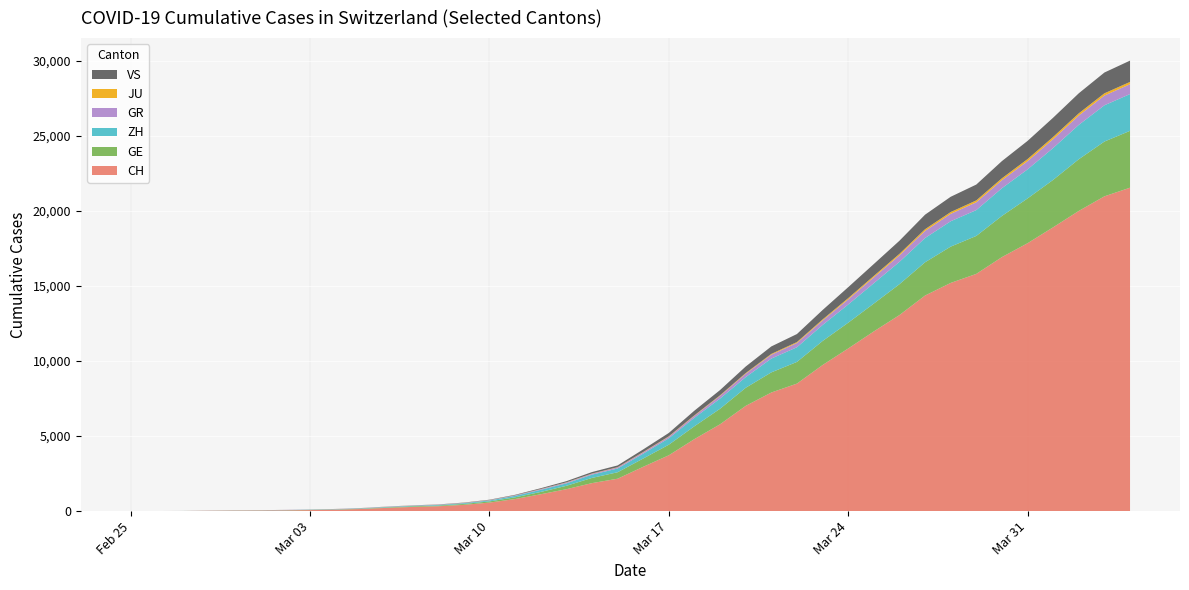

Reading right to left, list all the values displayed in this chart.

CH: 21554	20978	20005	18915	17852	16928	15809	15207	14367	13064	11975	10838	9735	8498	7904	7014	5788	4801	3722	2954	2160	1866	1461	1124	806	569	419	327	280	219	142	97	69	50	36	30	20	8	4	0
GE: 3788	3650	3445	3160	2984	2743	2530	2419	2215	2057	1856	1717	1600	1445	1342	1204	1035	857	705	551	430	347	225	154	113	79	60	45	43	30	20	16	14	11	10	9	5	1	1	0
ZH: 2450	2417	2289	2125	1936	1848	1722	1690	1616	1489	1357	1213	1067	978	919	711	679	568	429	326	250	218	163	140	101	62	49	40	34	29	23	15	13	10	7	6	2	2	0	0
GR: 657	649	622	592	547	535	519	495	474	433	393	343	300	284	258	226	182	128	101	84	71	56	53	43	31	22	18	18	17	16	14	12	9	9	6	6	6	2	2	0
JU: 154	149	149	145	140	128	127	119	114	100	92	82	69	61	54	44	36	32	29	25	19	18	17	12	7	7	7	5	5	4	4	2	2	1	1	1	1	1	0	0
VS: 1418	1385	1334	1282	1211	1144	1055	1017	968	874	793	728	628	535	498	436	349	312	225	172	115	98	76	53	30	22	17	12	7	6	5	4	3	3	2	1	1	0	0	0